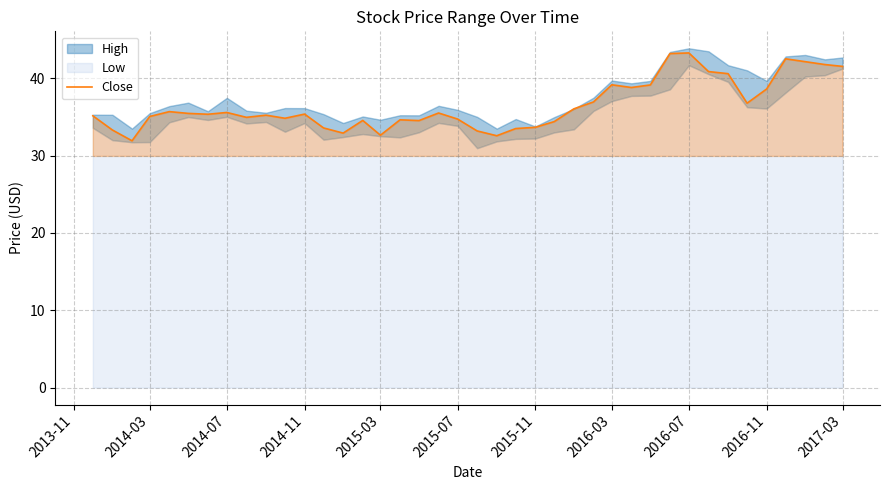

Does the chart display data point markers on the line(s)?

No